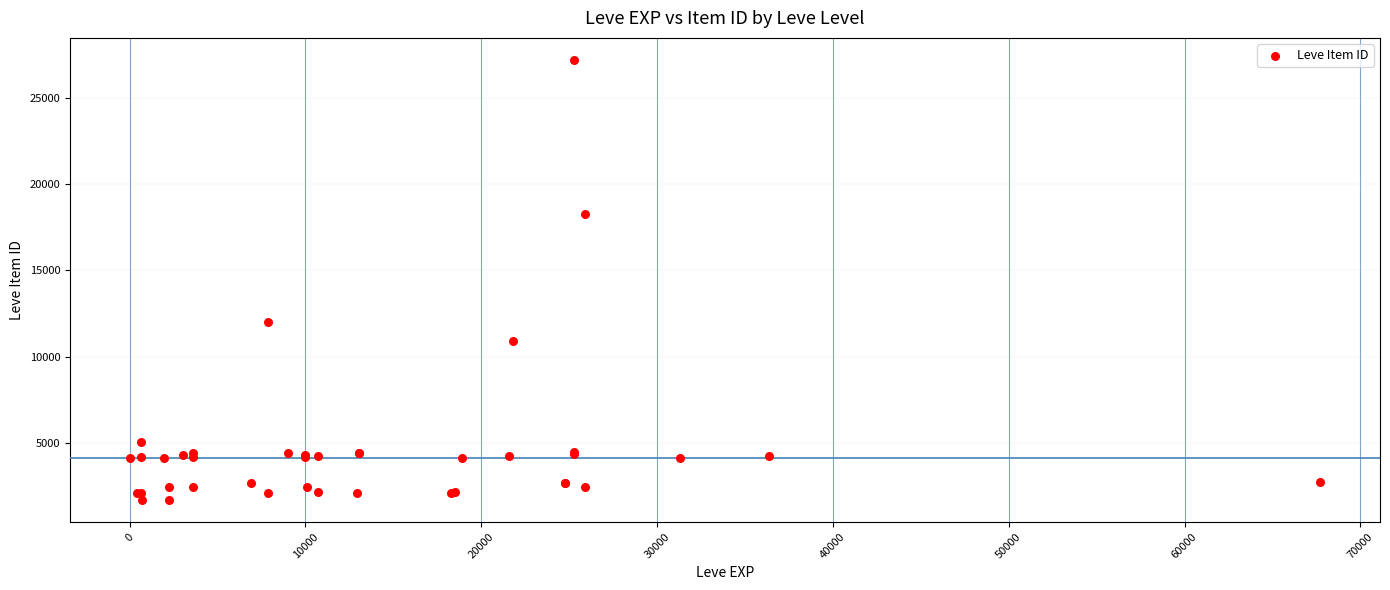

What Y value in the scatter plot is closest to 14448?

12018